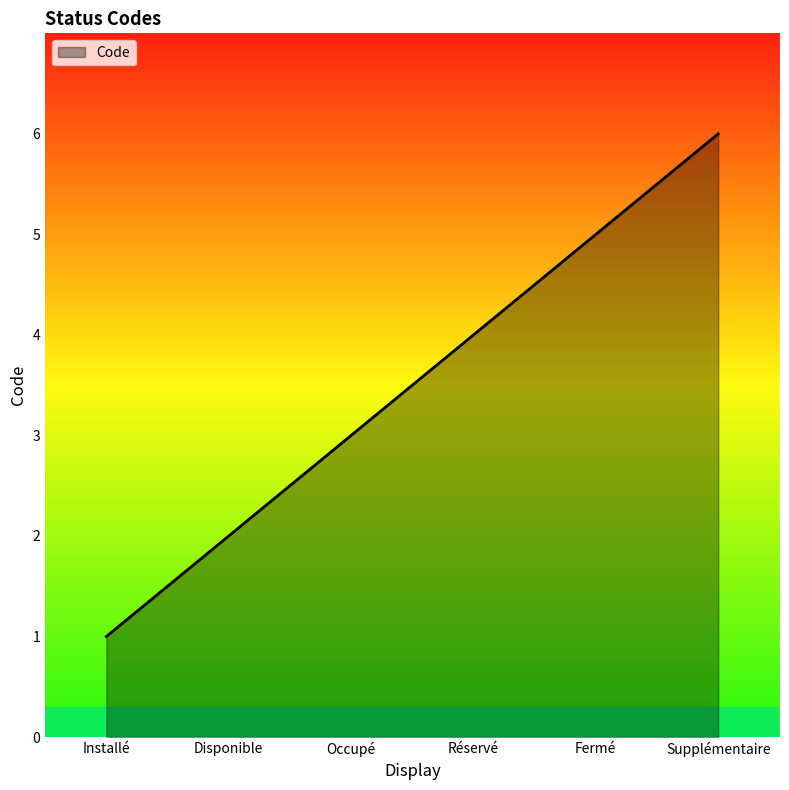

Between Réservé and Installé, which is larger?

Réservé